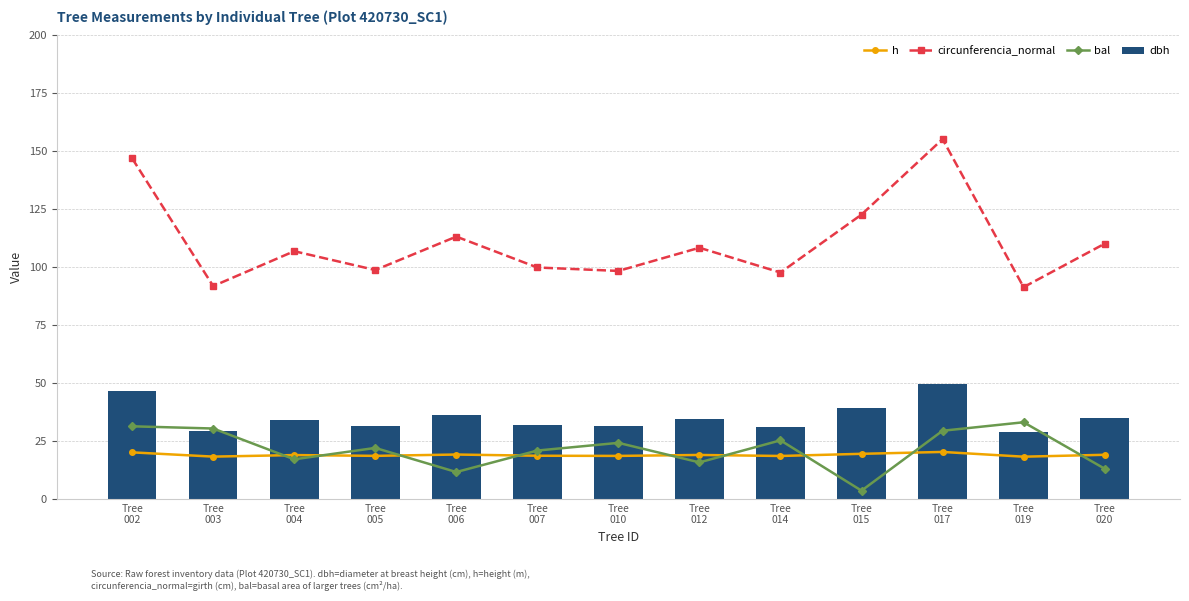

At which label does dbh first exceed 34?

Tree
002